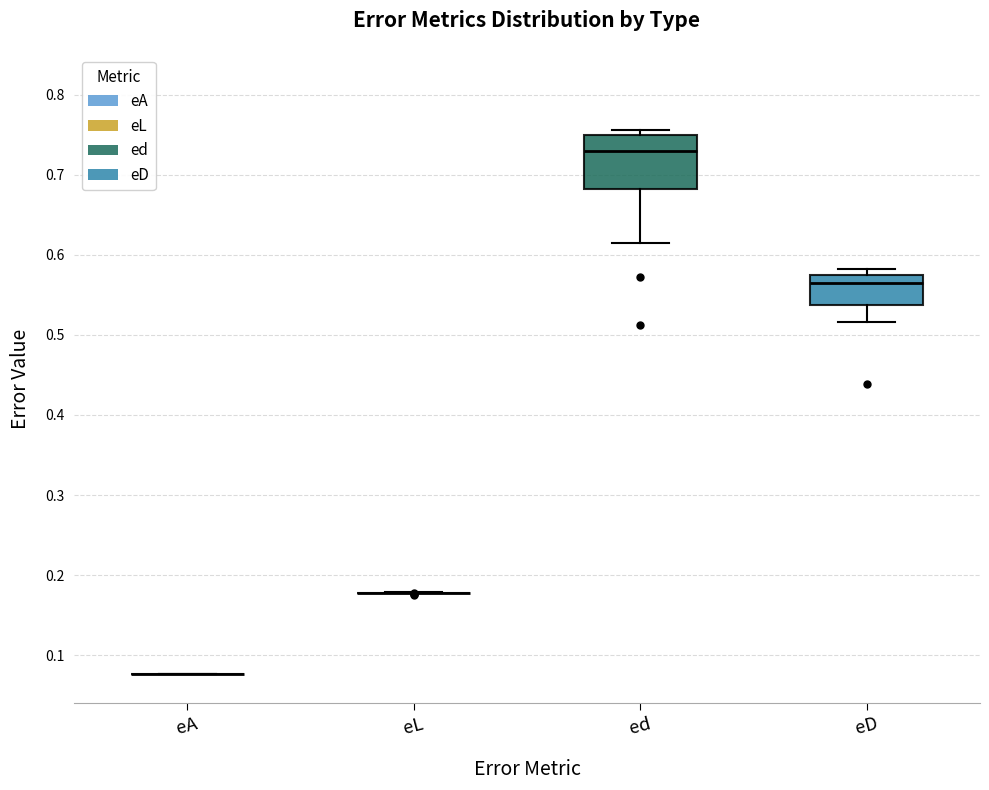

Where is the upper edge of the box for ed on the y-axis? The values are not printed on the chart, so give them approximately, as read against the axis.

0.75